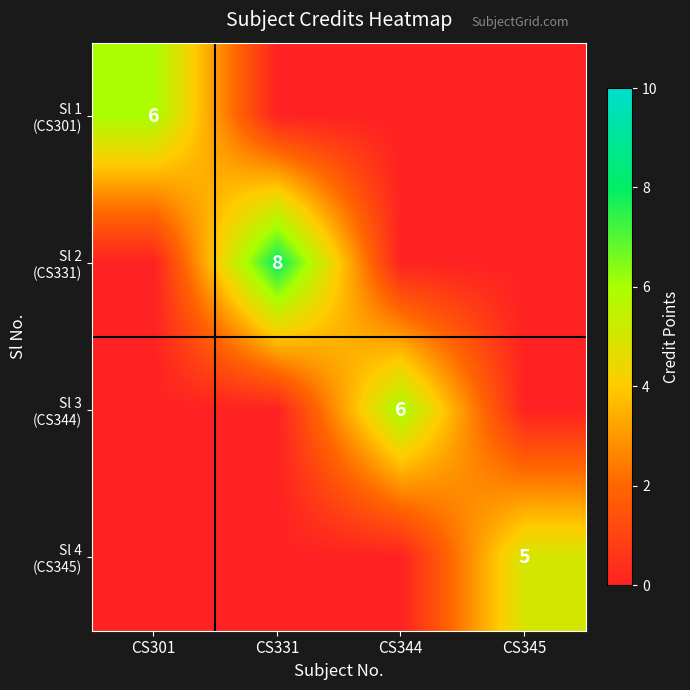

The Sl 3 (CS344) series shows -4 at CS331. True or false?

False